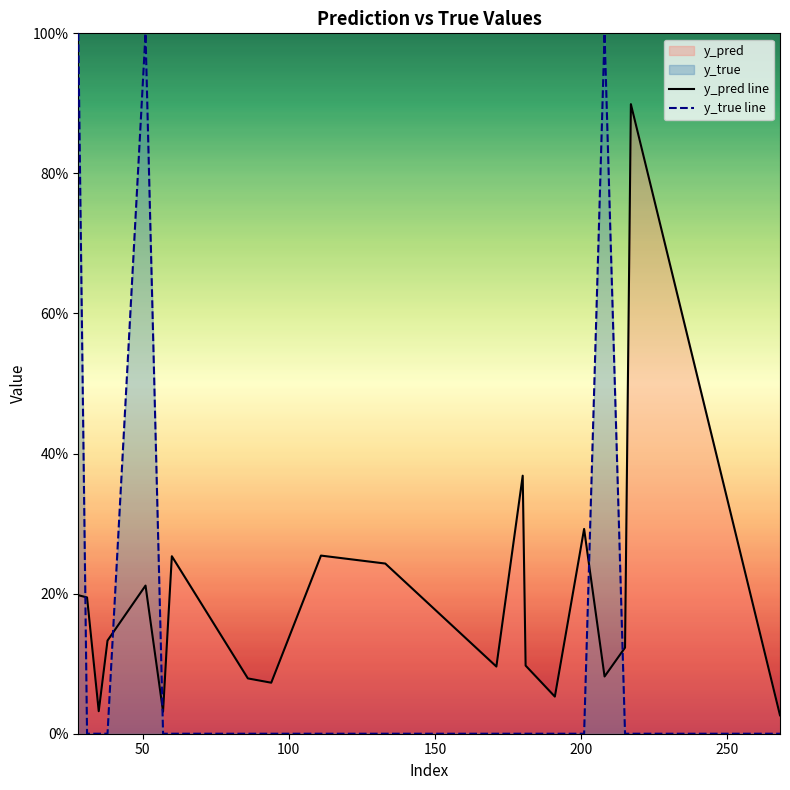

True or false: y_pred line has more than 1 points higher than both neighbors.

True